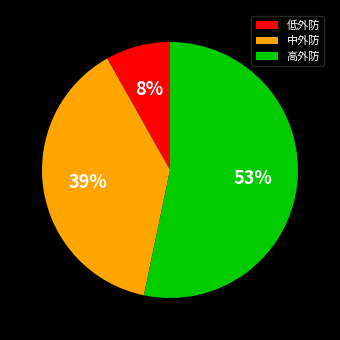

Approximately how many times larger is the value at 中外防 compared to 高外防?

0.7